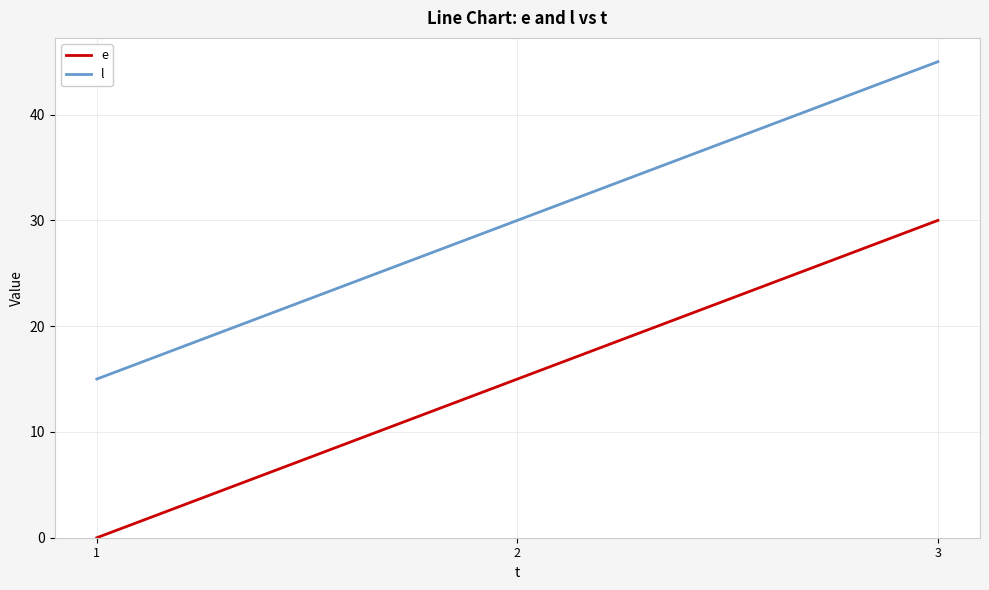

List the series in order of their peak value, lowest first.

e, l